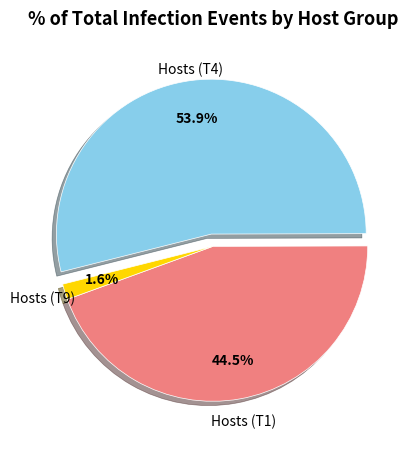

To the nearest percent, what is the combined percentage of Hosts (T4) and Hosts (T9)?

56%